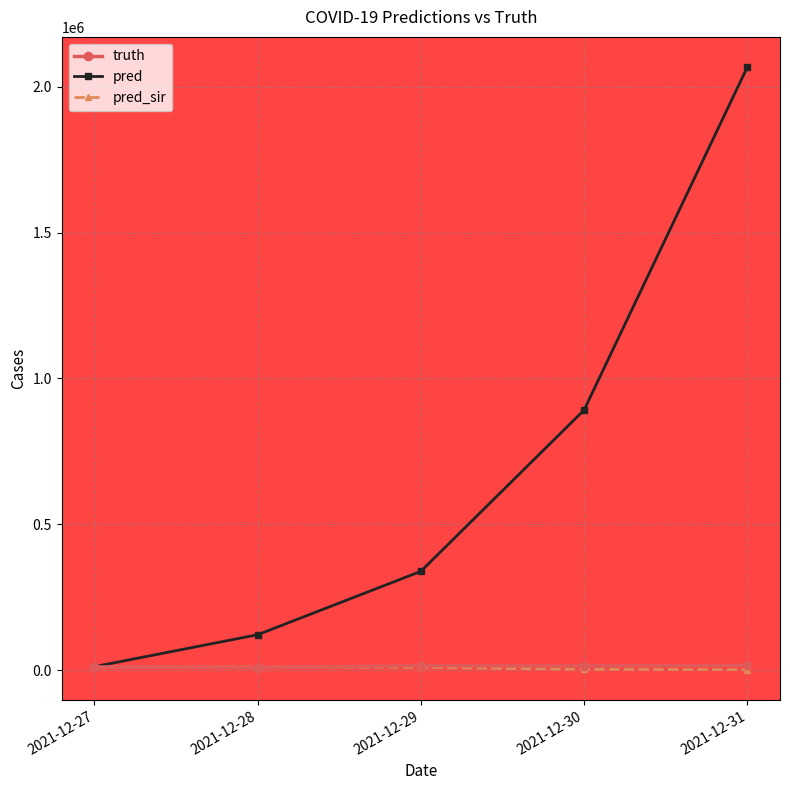

Which label corresponds to the largest value in the chart?

2021-12-31